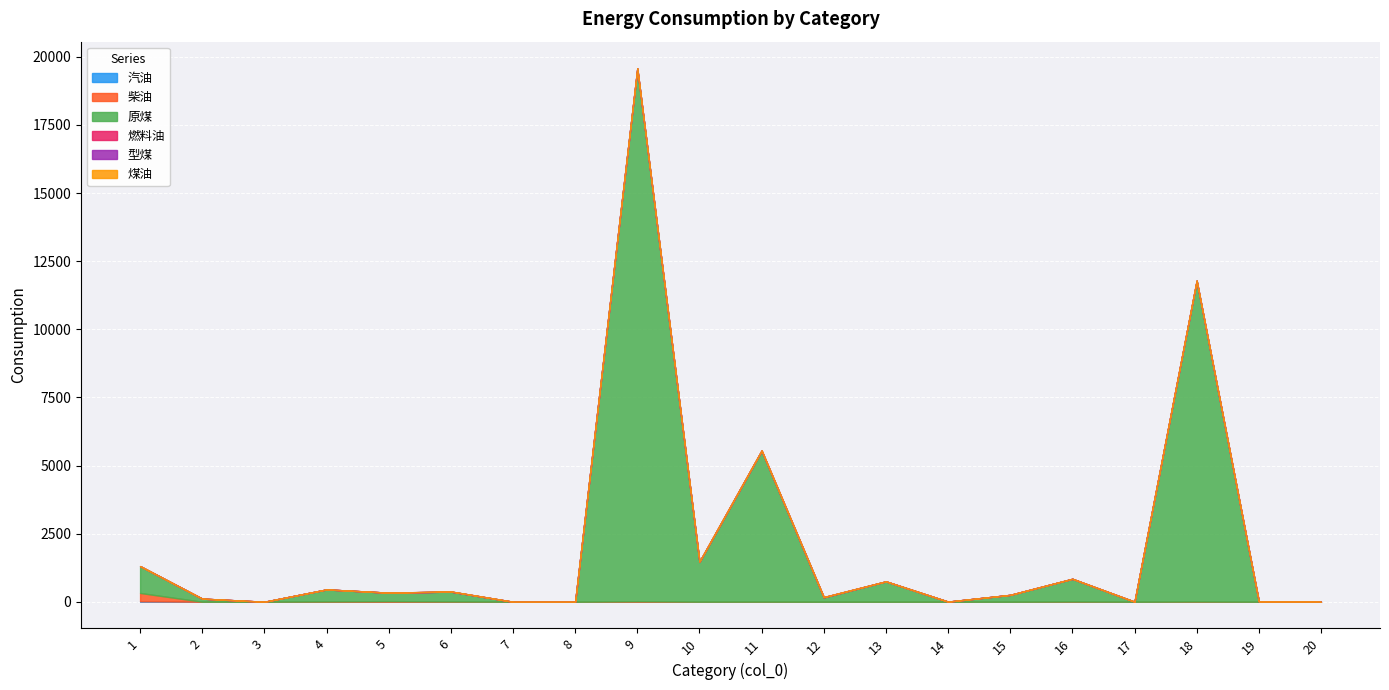

Which series has the largest total across all categories?

原煤